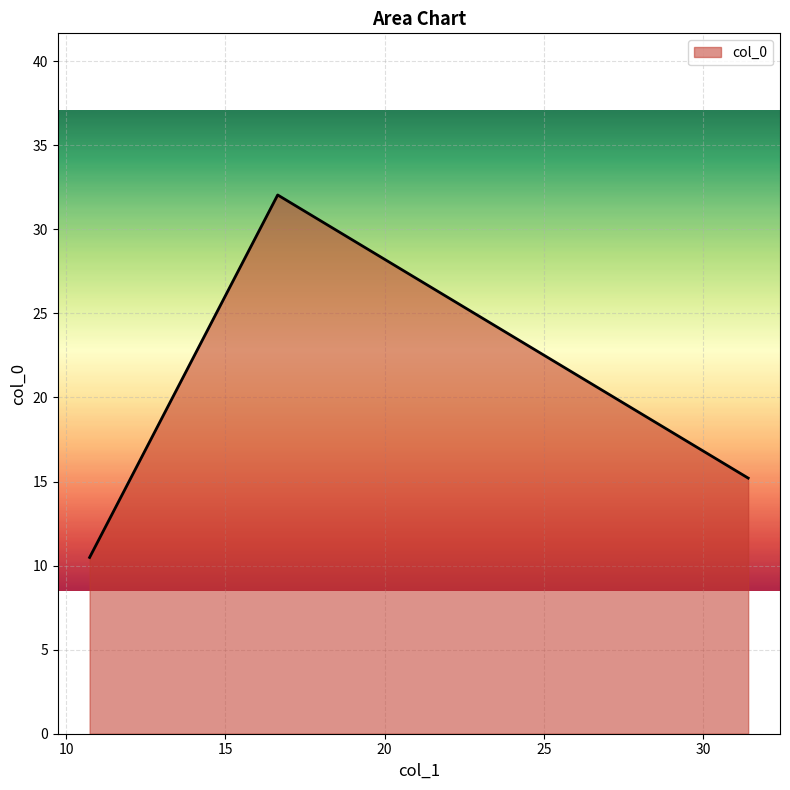

What is the sum of all values?

57.7